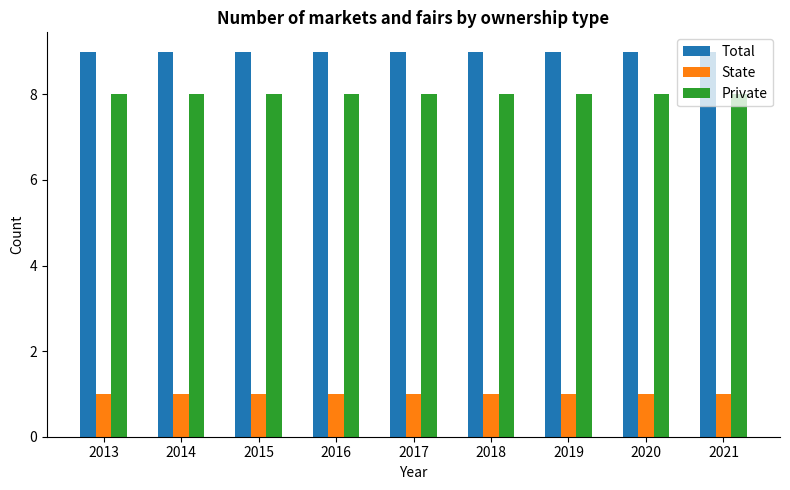

Reading left to right, list all the values displayed in this chart.

Total: 2013=9	2014=9	2015=9	2016=9	2017=9	2018=9	2019=9	2020=9	2021=9
State: 2013=1	2014=1	2015=1	2016=1	2017=1	2018=1	2019=1	2020=1	2021=1
Private: 2013=8	2014=8	2015=8	2016=8	2017=8	2018=8	2019=8	2020=8	2021=8